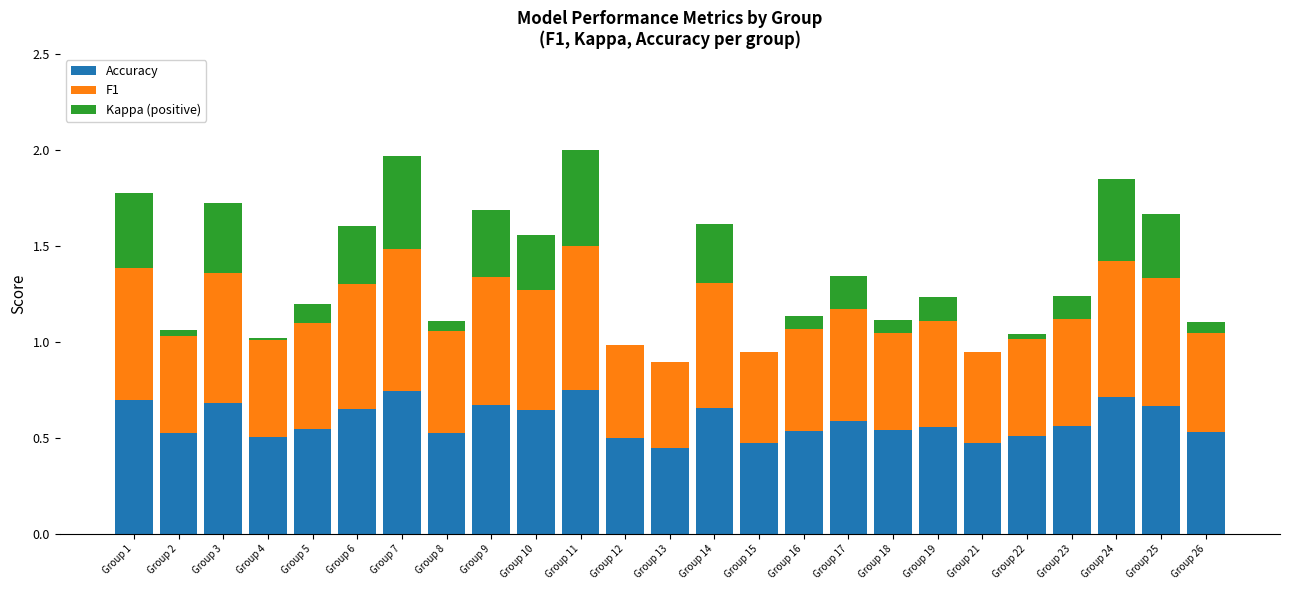

How many series are shown in this chart?

3